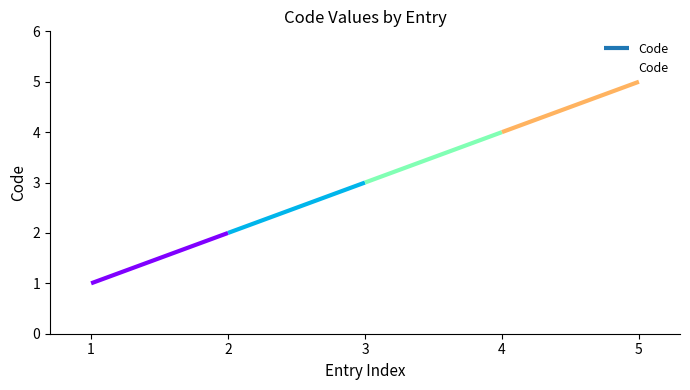

Does the chart display data point markers on the line(s)?

No